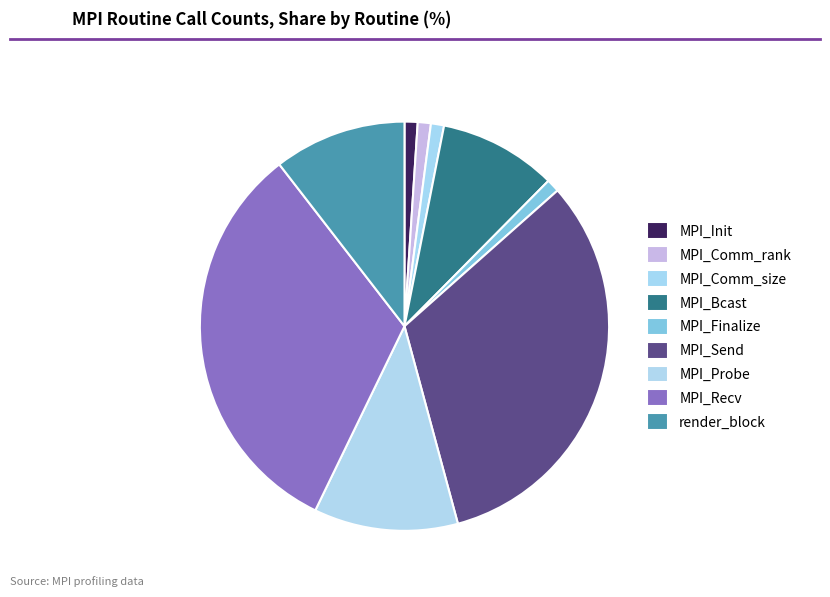

What percentage is the MPI_Comm_size slice, to the nearest percent?

1%